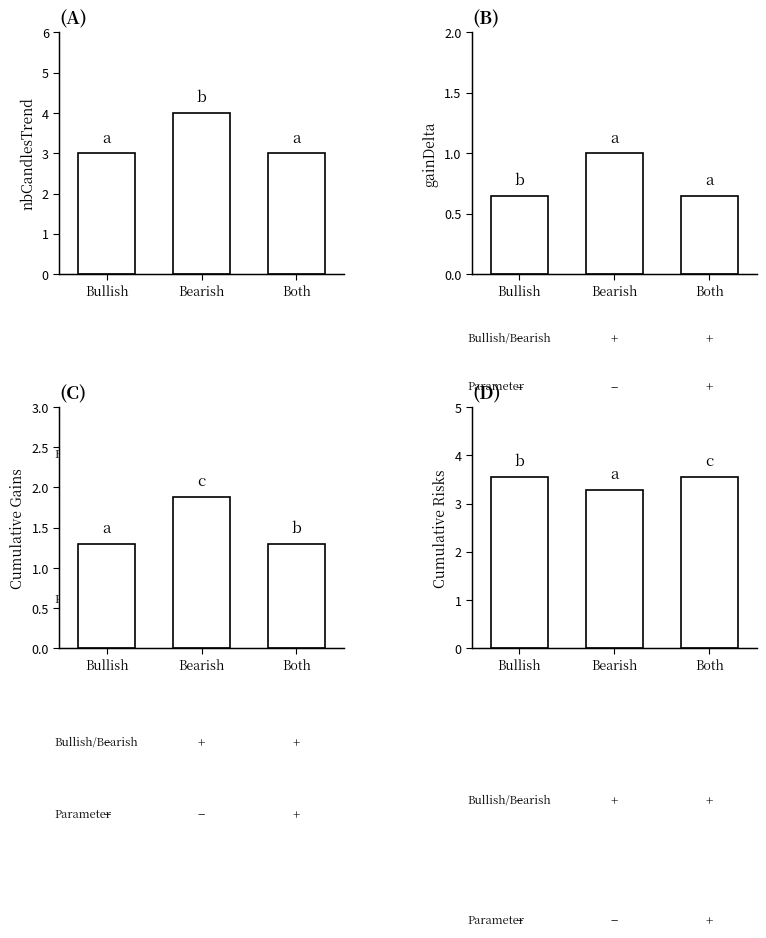

Rank the series at Bullish from lowest to highest value.

gainDelta, Cumulative Gains, nbCandlesTrend, Cumulative Risks